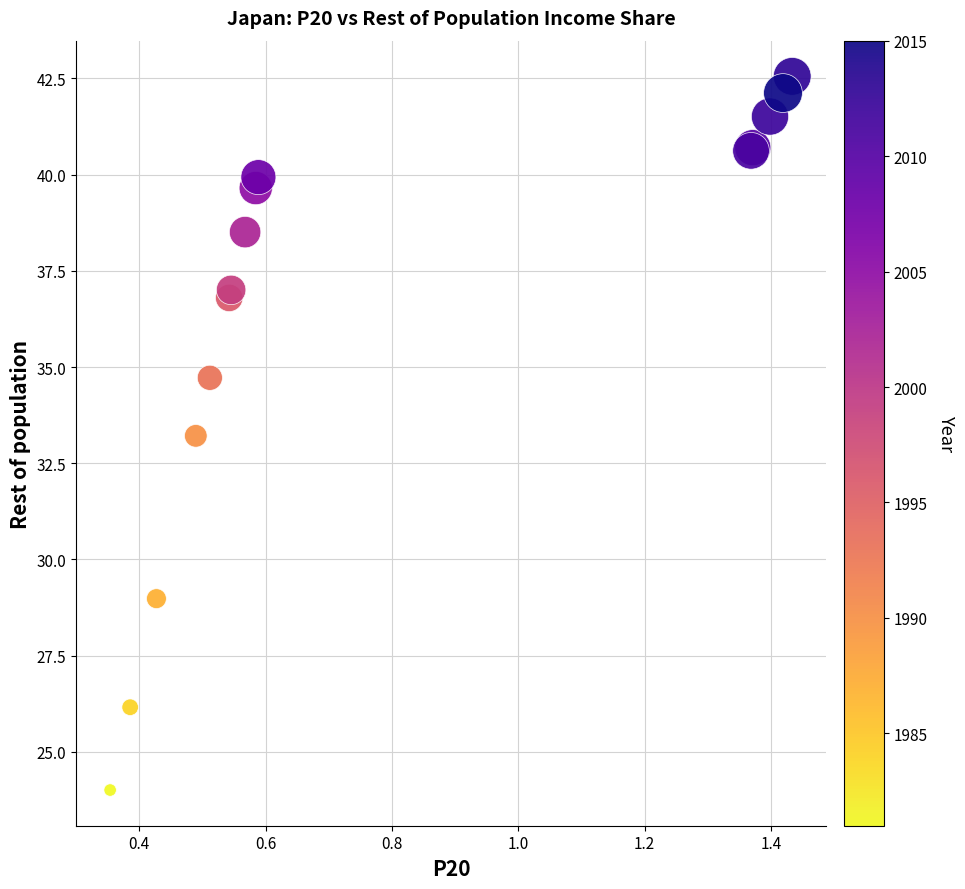

What Y value in the scatter plot is closest to 33?

33.2